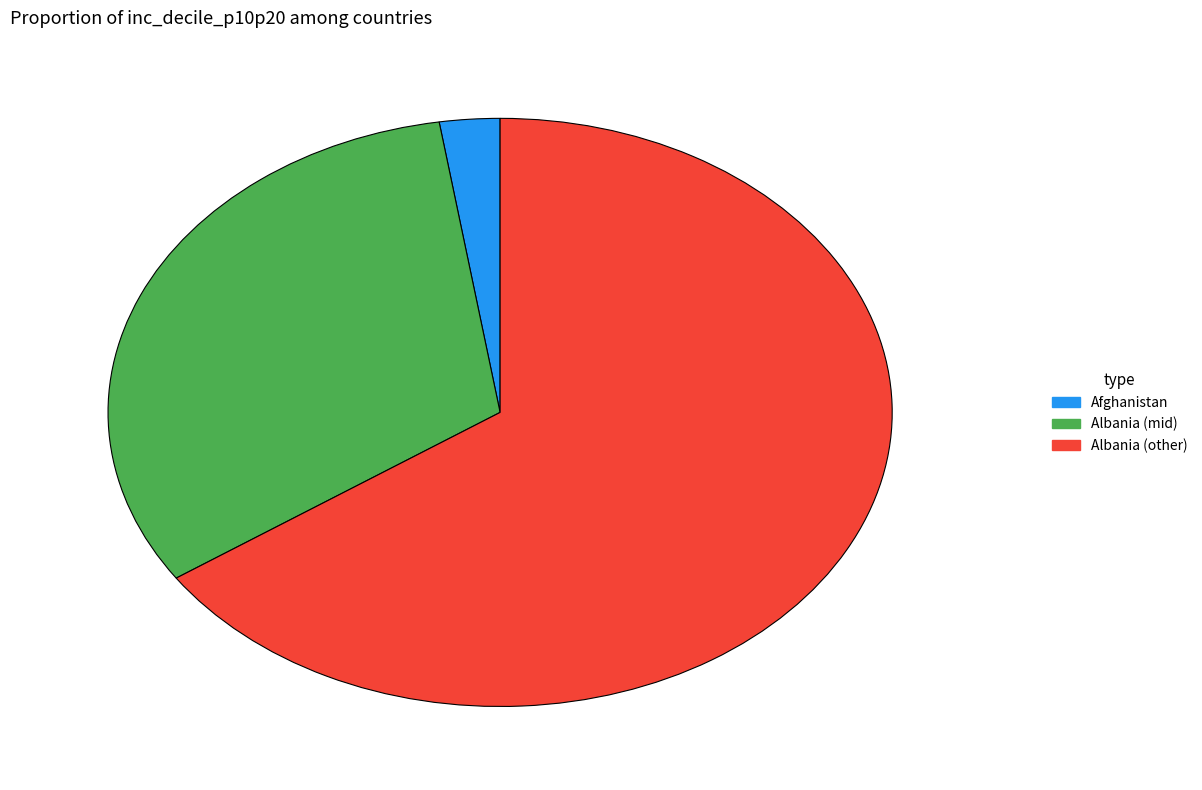

Between Albania (other) and Albania (mid), which is larger?

Albania (other)